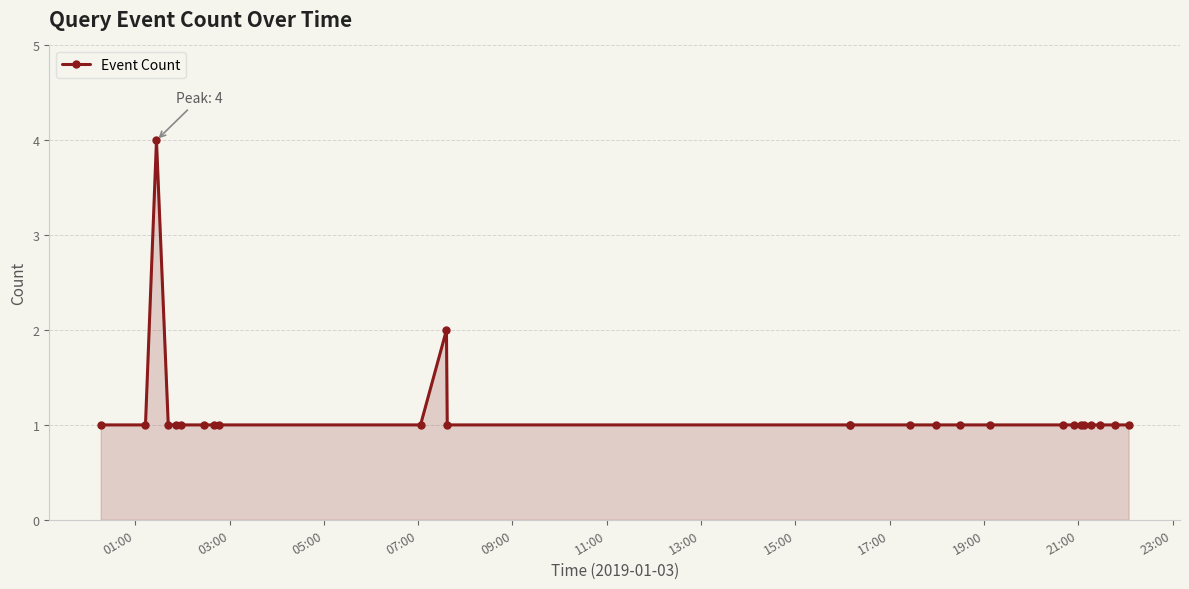

Reading left to right, list all the values displayed in this chart.

1	1	4	1	1	1	1	1	1	1	2	1	1	1	1	1	1	1	1	1	1	1	1	1	1	1